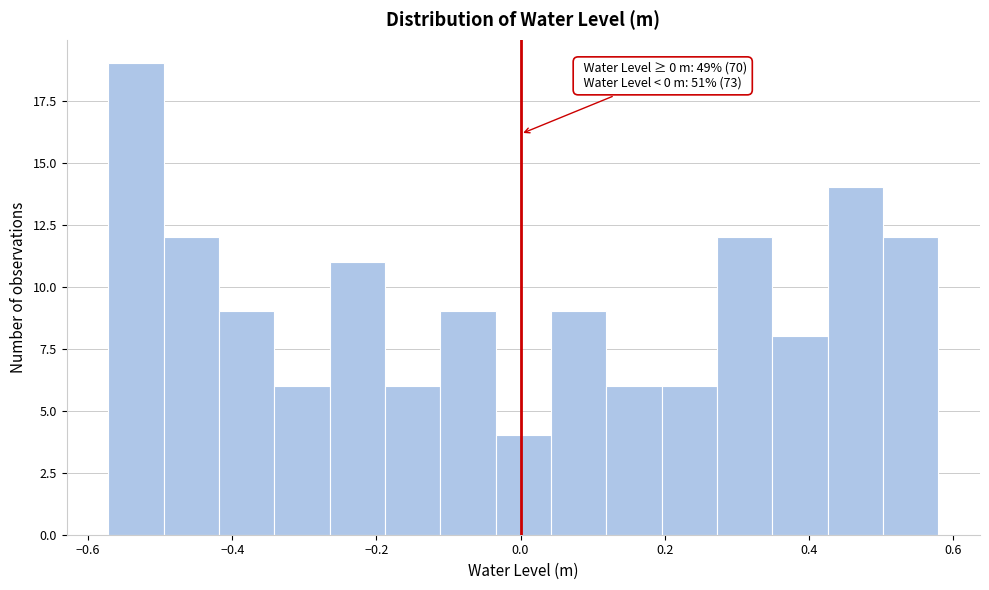

Read against the x-axis, roughly where is the centre of the tallest bar?

-0.54